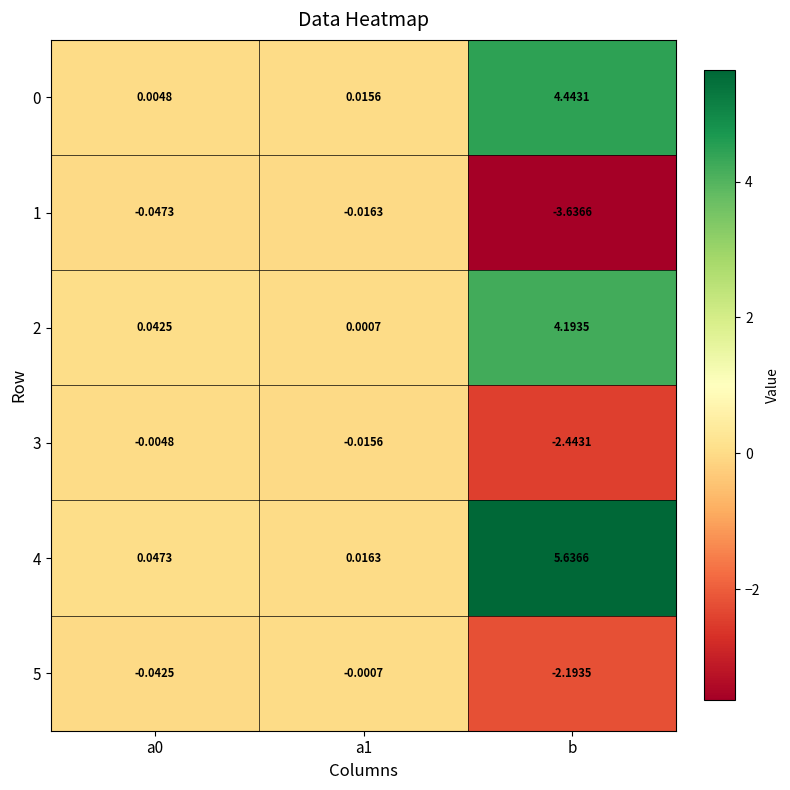

How many distinct data groups are displayed?

6